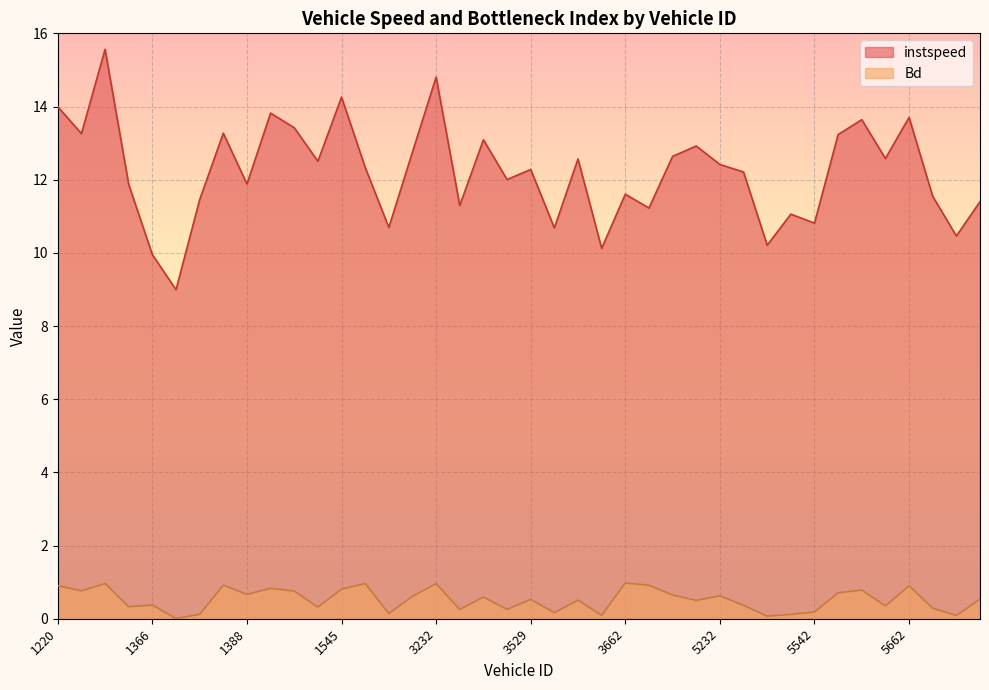

Is the value of instspeed at 5208 greater than the value of Bd at 5638?

Yes